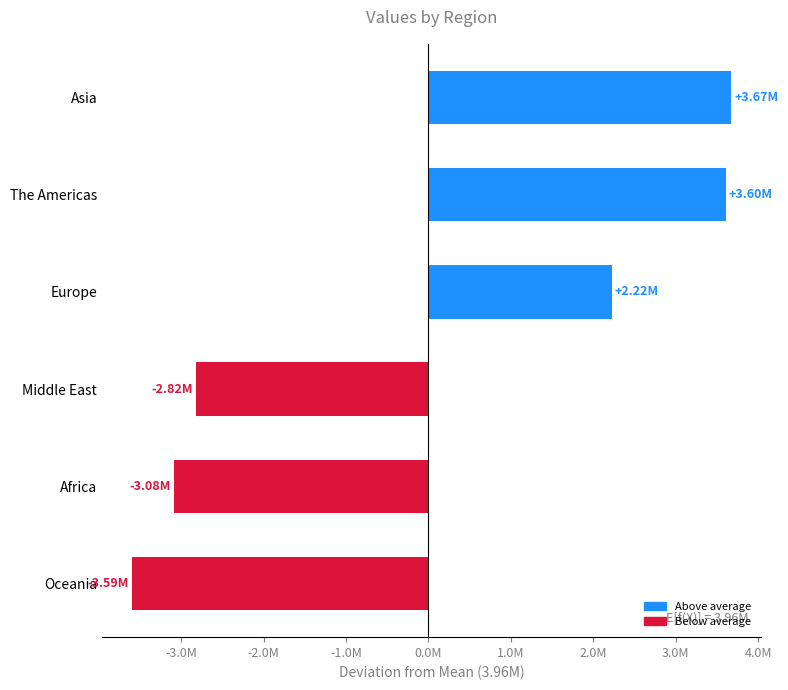

Does the chart contain any negative values?

Yes